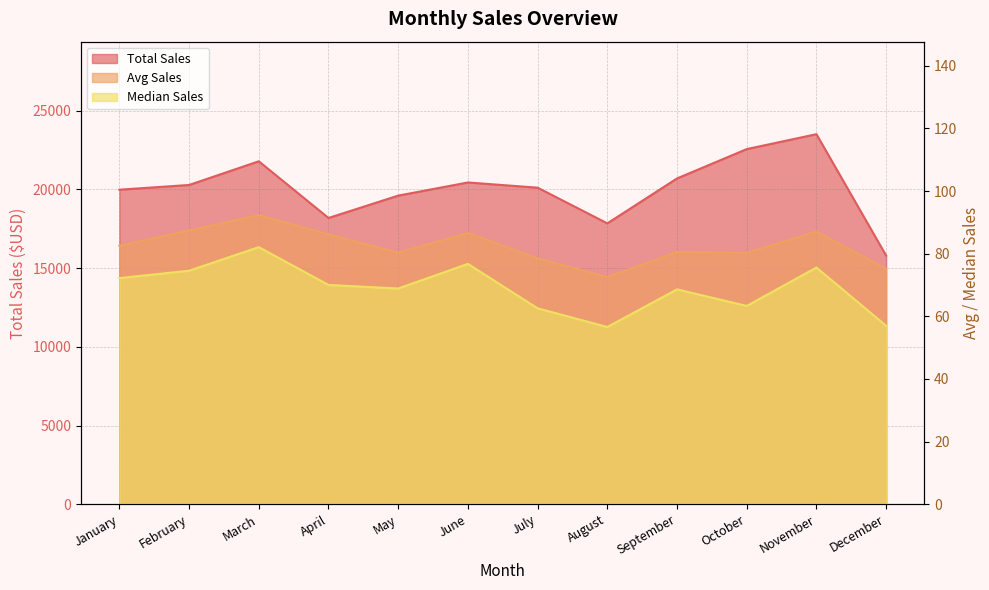

Which series has the widest spread of values?

Total Sales